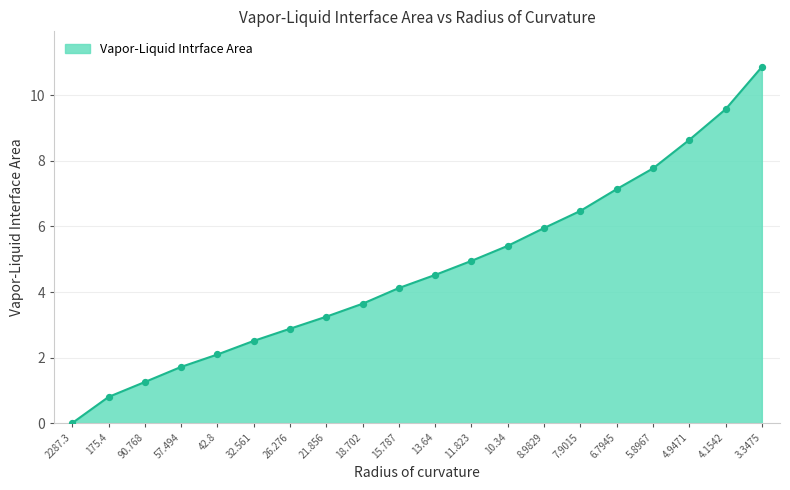

What is the change in value from 32.561 to 3.3475?

+8.4